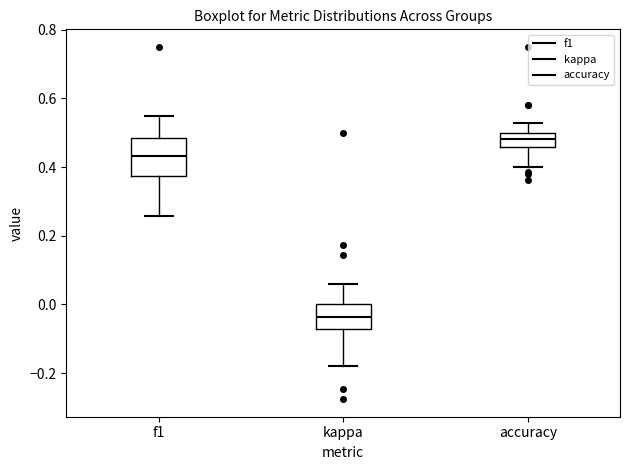

Which box's median line is the highest?

accuracy